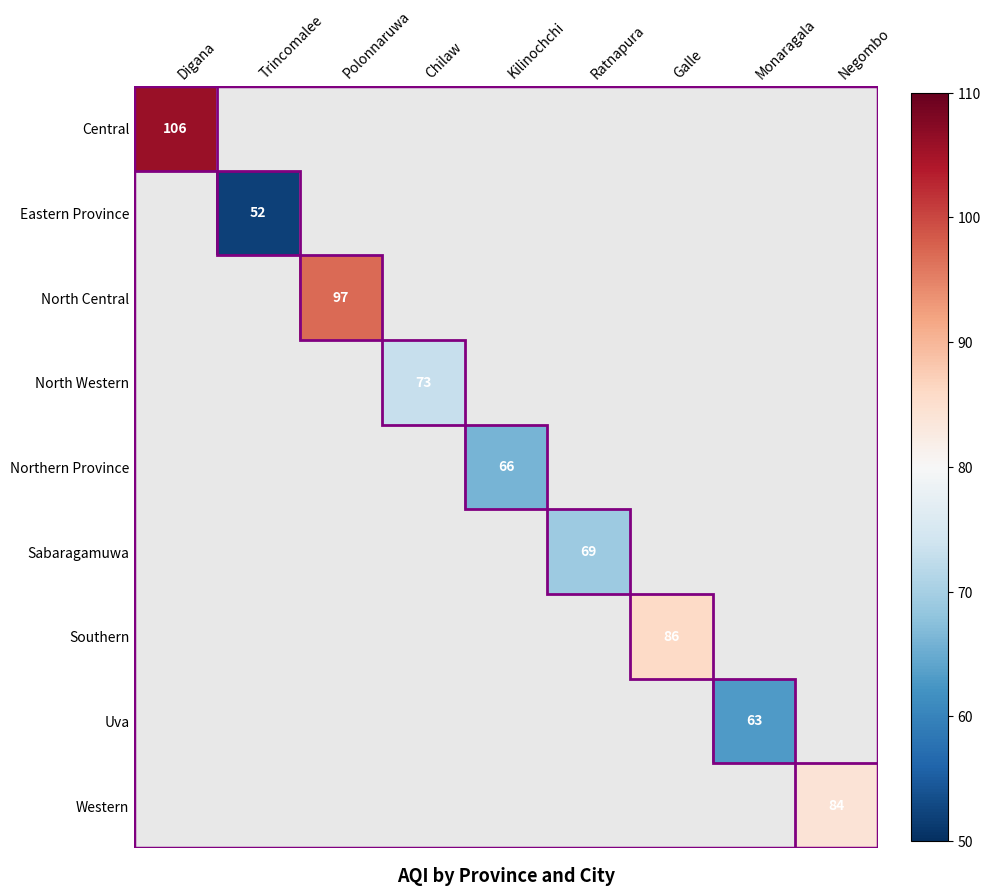

What is the greatest value displayed?

106.0